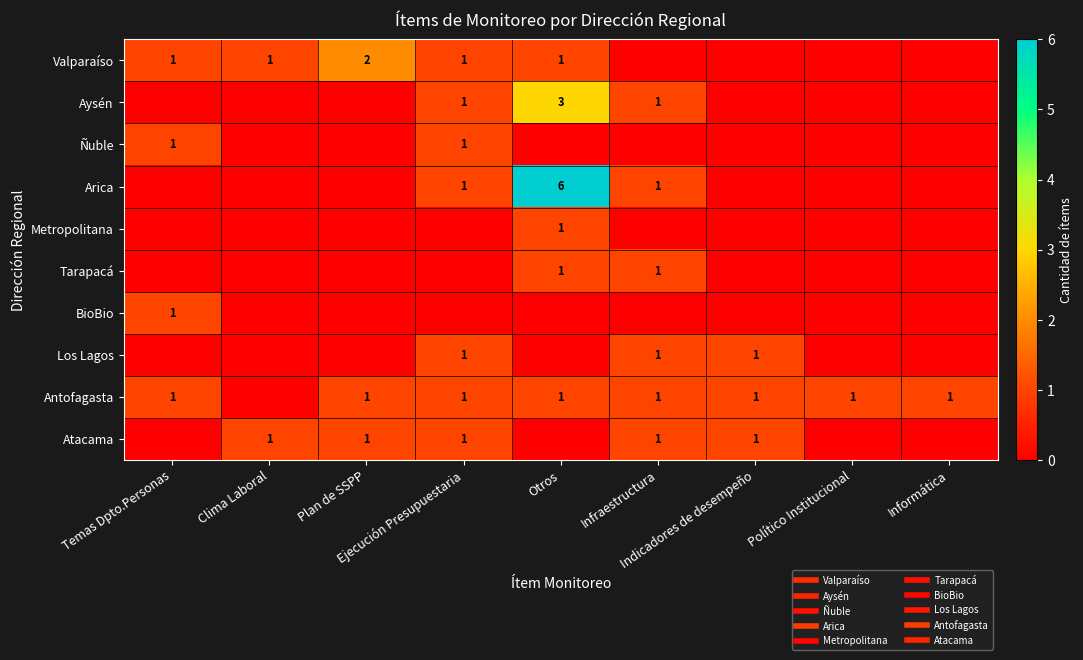

What is the total value across all series at Infraestructura?

6